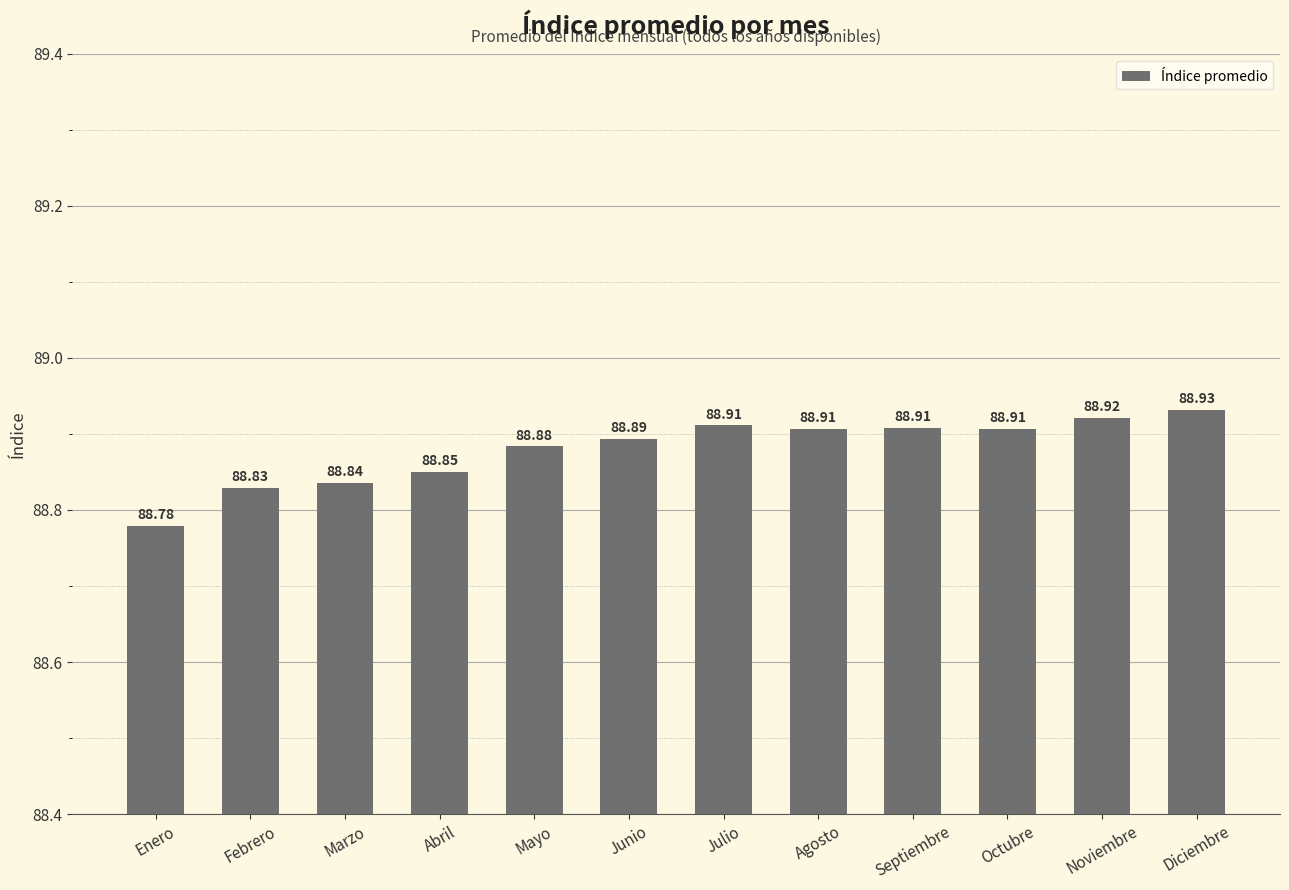

What is the average value?

88.9